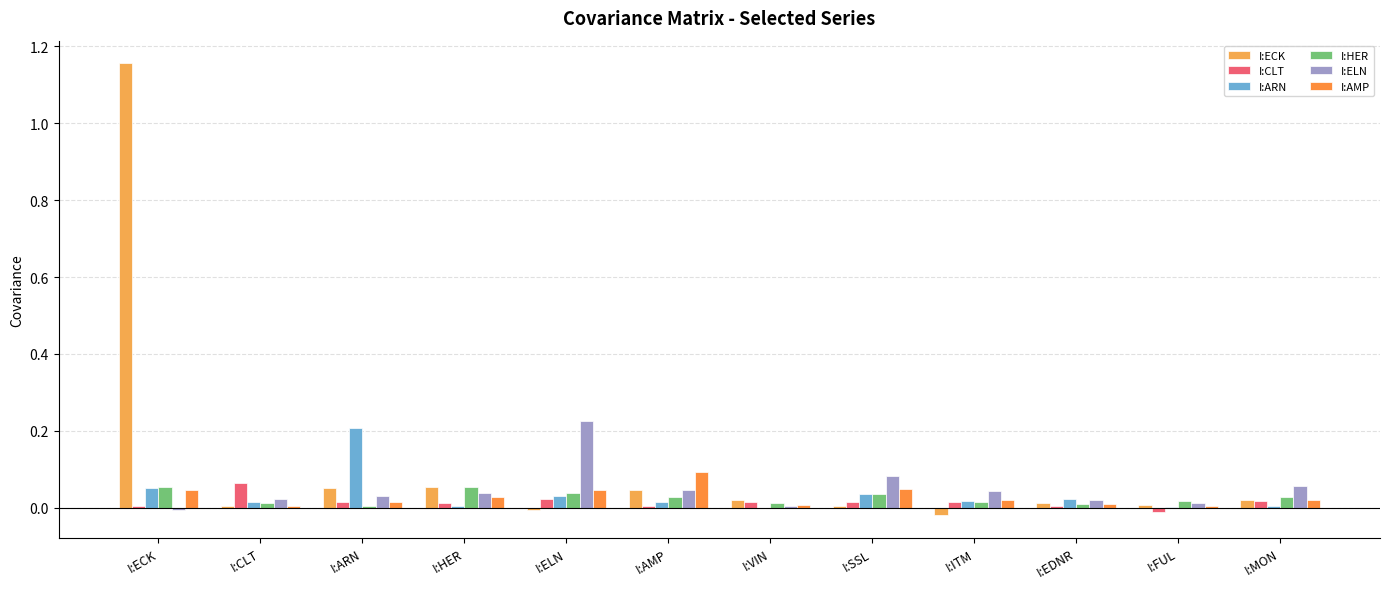

What is the spread (max minus min) of values at I:ARN?

0.2